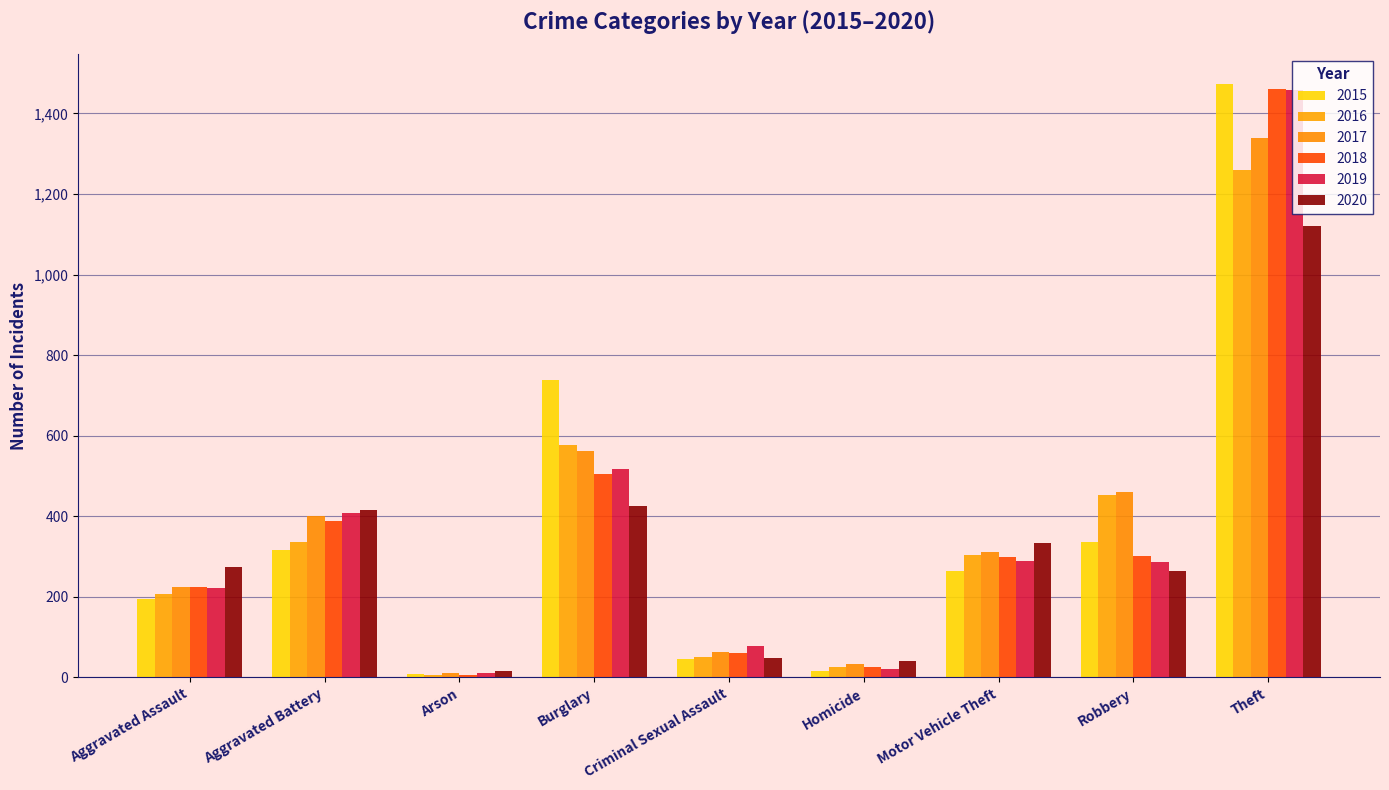

Reading right to left, extract all data points from this chart.

2015: 1474	337	263	15	46	738	9	316	194
2016: 1259	454	304	26	50	576	7	336	206
2017: 1339	460	312	33	62	562	10	400	225
2018: 1461	301	298	25	60	506	7	389	225
2019: 1459	287	290	22	77	517	12	407	223
2020: 1120	263	333	41	48	425	17	415	273